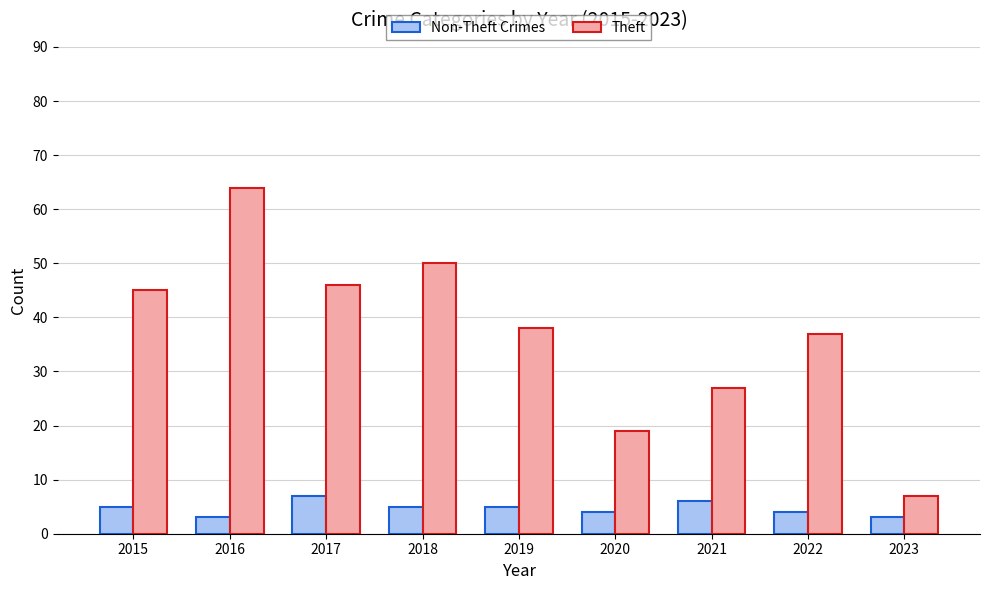

How many bars are there in total?

18